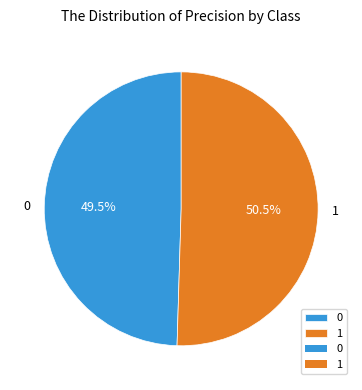

Count the number of slices in the pie.

2